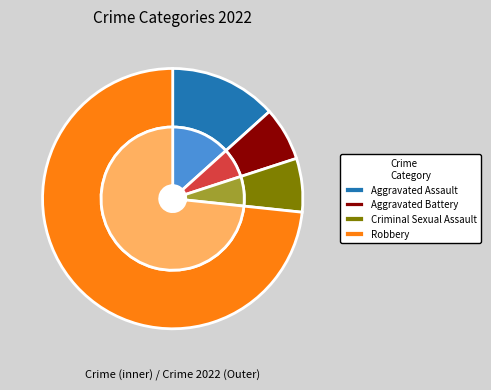

Is it true that Aggravated Battery is 7% of the pie?

True